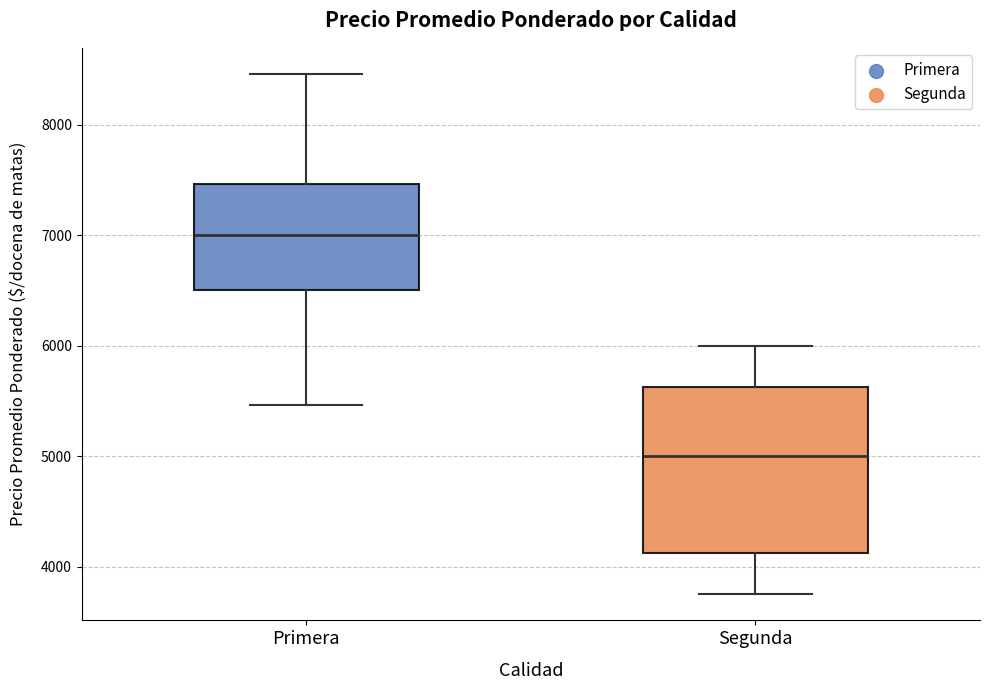

Where is the upper edge of the box for Primera on the y-axis? The values are not printed on the chart, so give them approximately, as read against the axis.

7500